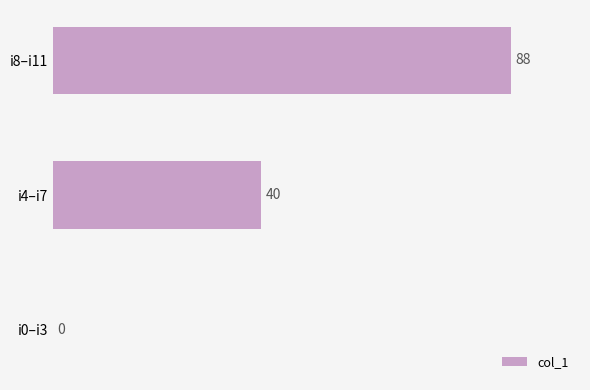

Where is the data nearest to the value 44?

i4–i7